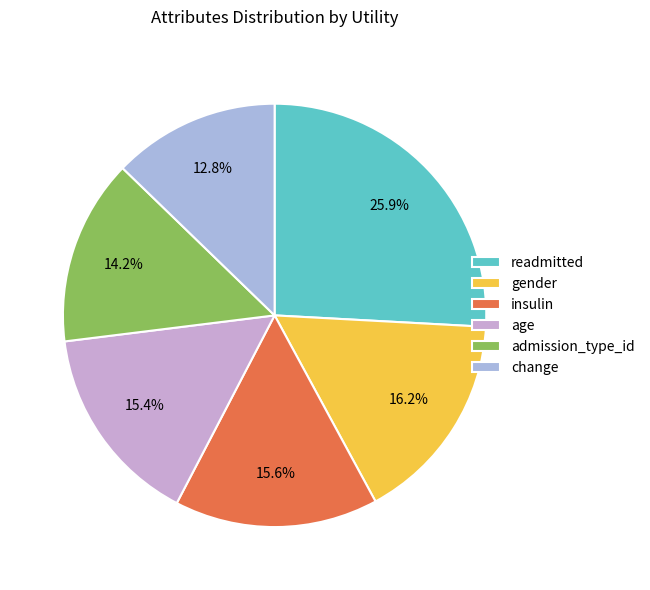

What percentage is the age slice, to the nearest percent?

15%